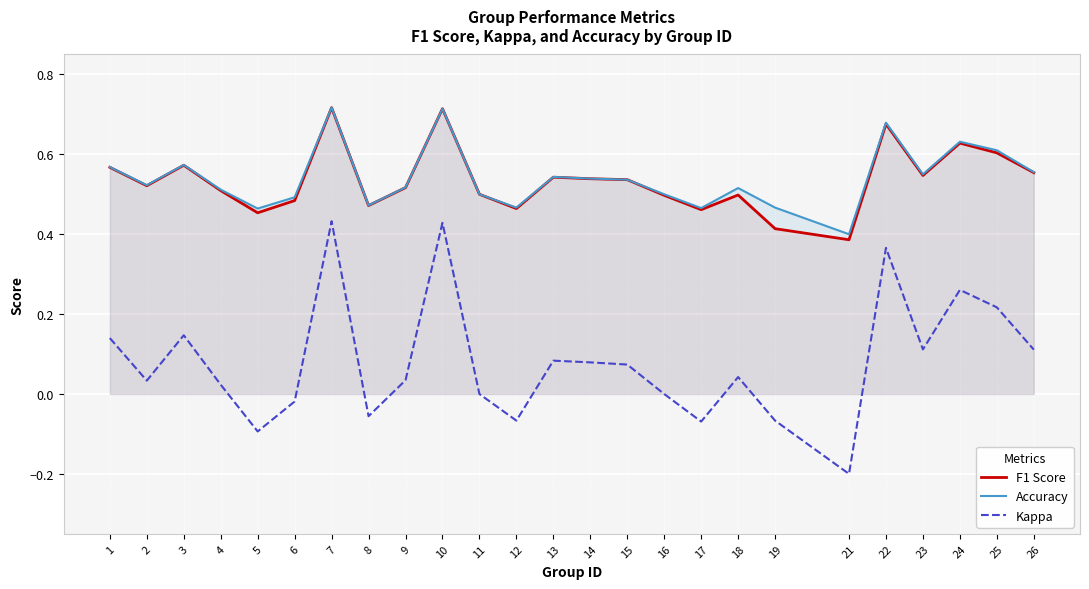

Count the number of categories in the chart.

25